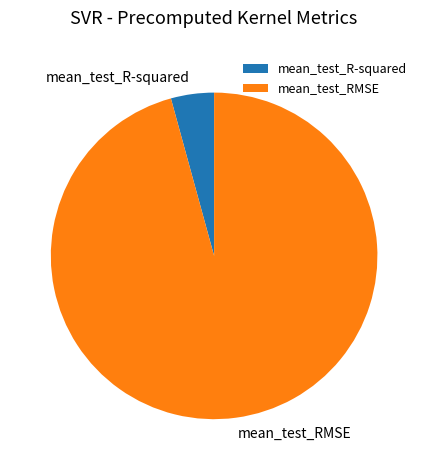

Is it true that mean_test_R-squared is 15% of the pie?

False